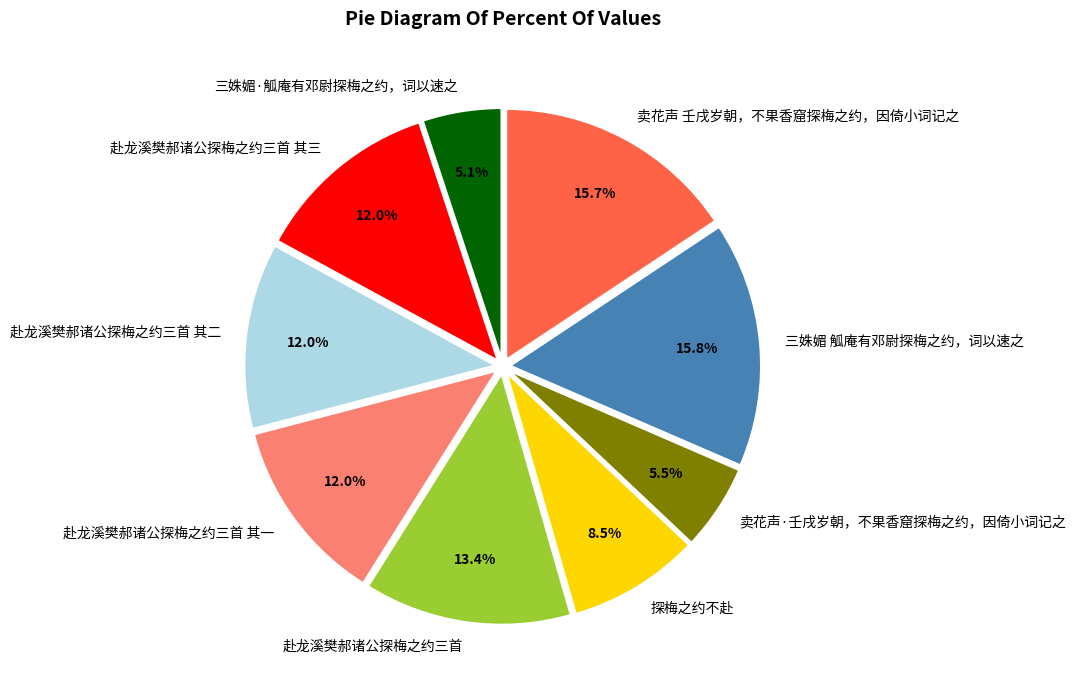

Does 探梅之约不赴 account for over 50% of the chart?

No